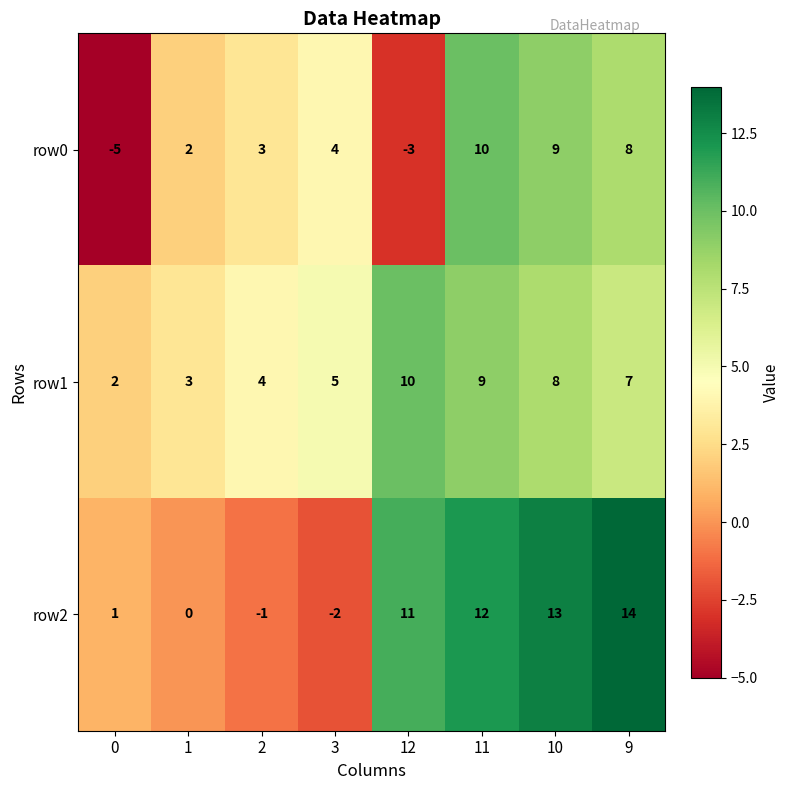

What is the total value across all series at 10?

30